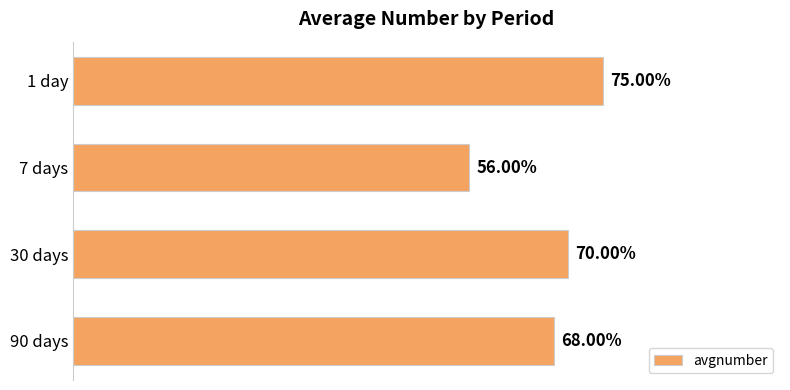

Does the chart contain any negative values?

No